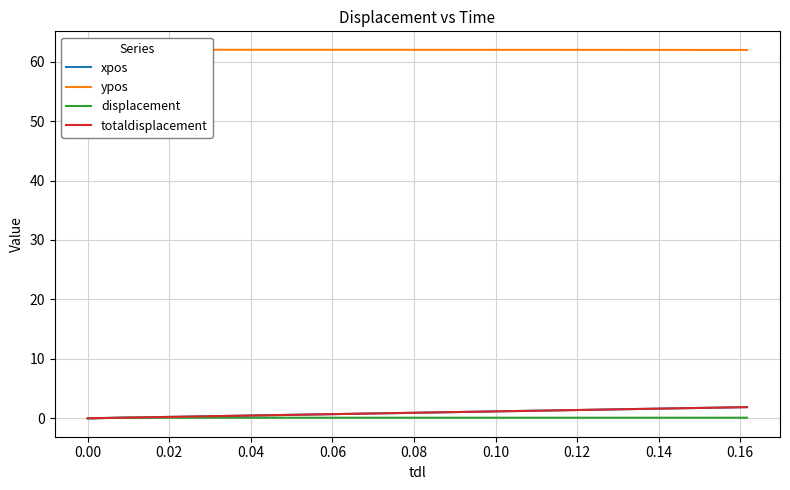

Which series has the largest range (max minus min)?

totaldisplacement